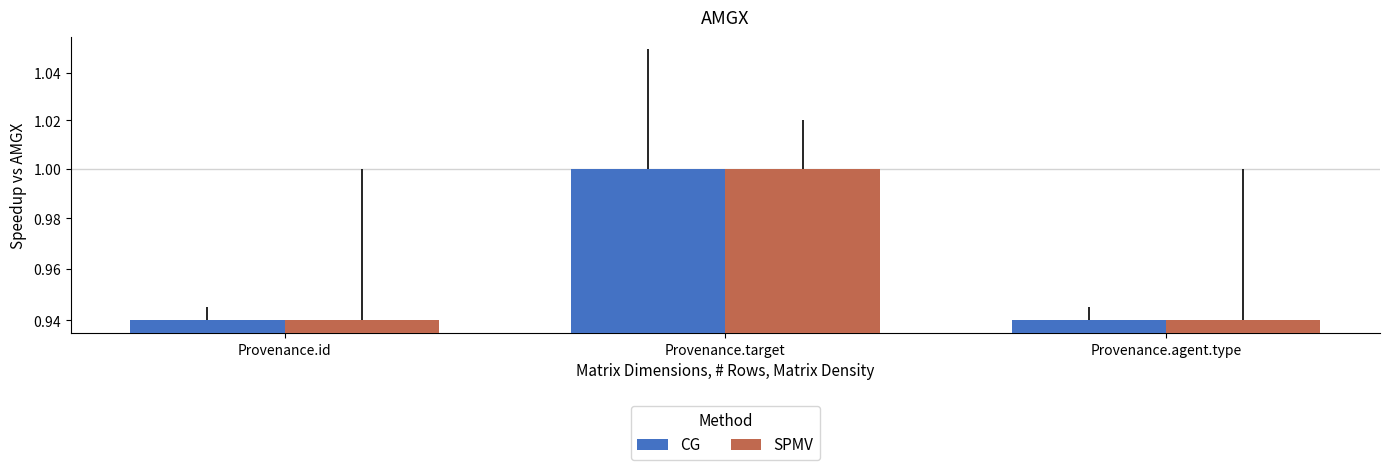

The SPMV series shows 1.8 at Provenance.target. True or false?

False